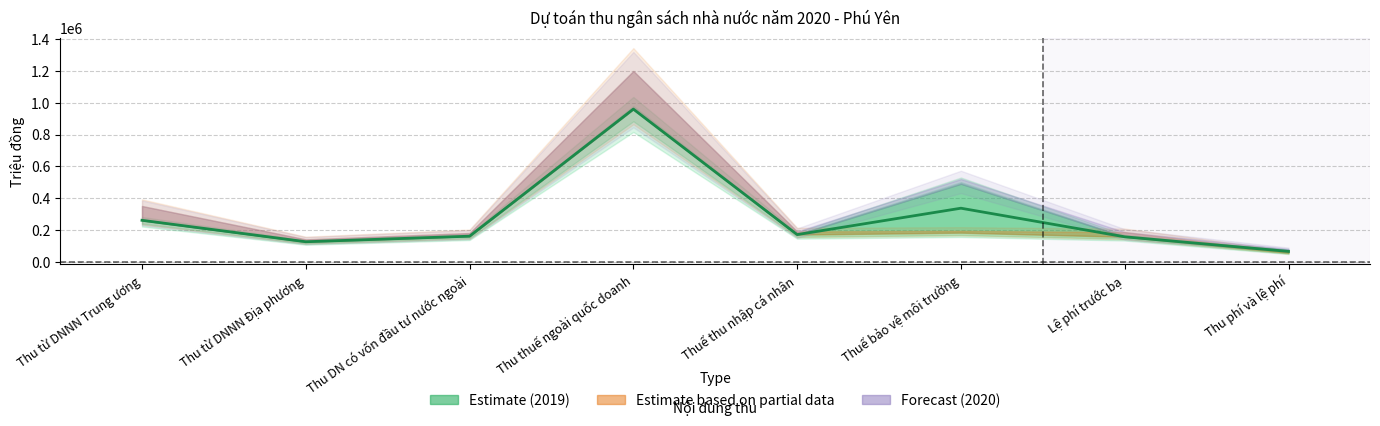

True or false: Thu NSĐP 2020 and Thu NSĐP 2019 cross at least once.

False